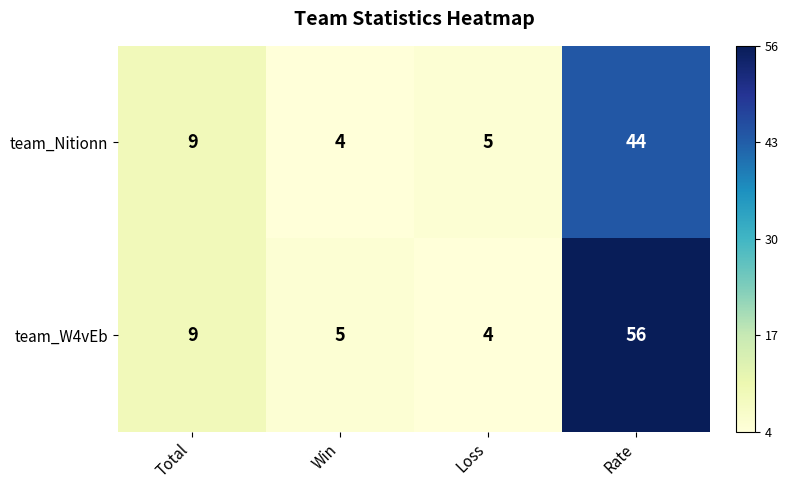

Is it true that team_Nitionn equals 7 at Loss?

False